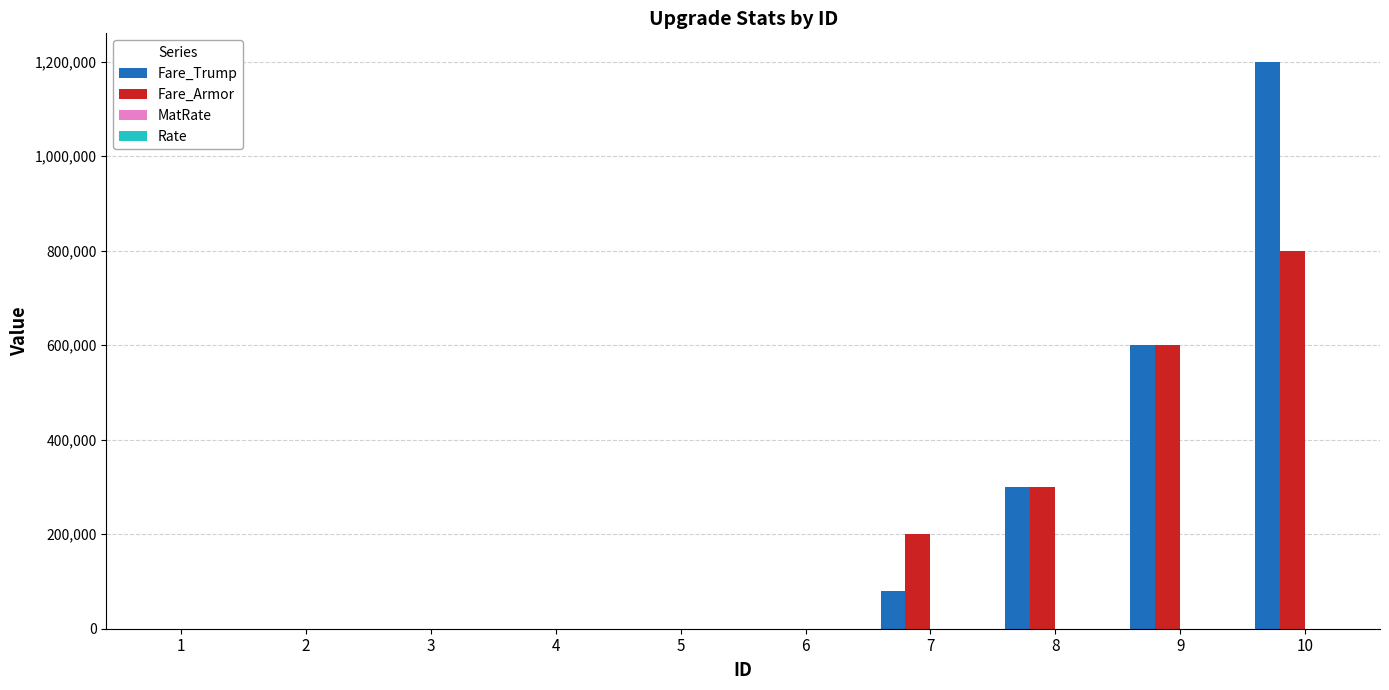

At which category is the sum across all series the highest?

10